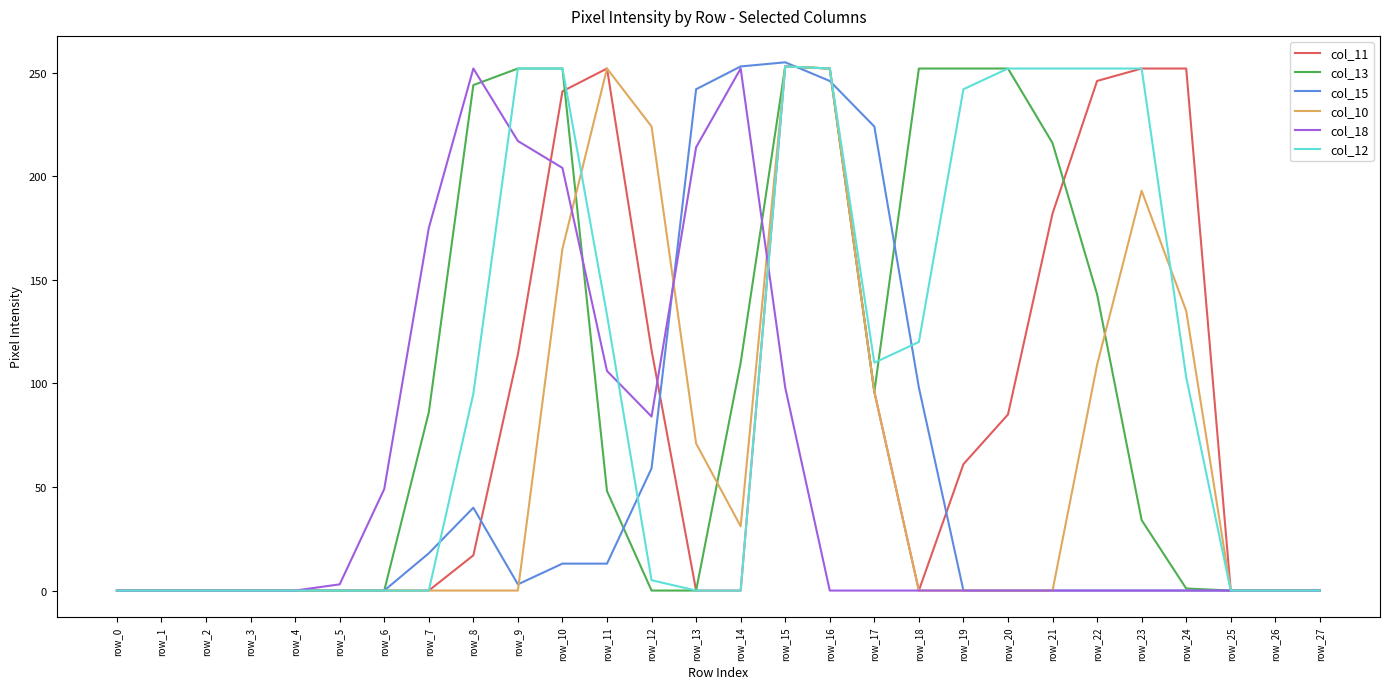

True or false: col_15 has a value of 23 at row_11.

False